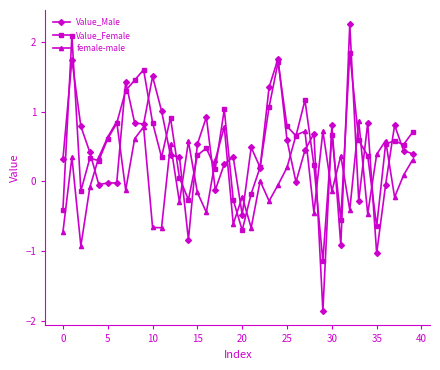

True or false: Value_Male has more than 2 points higher than both neighbors.

True